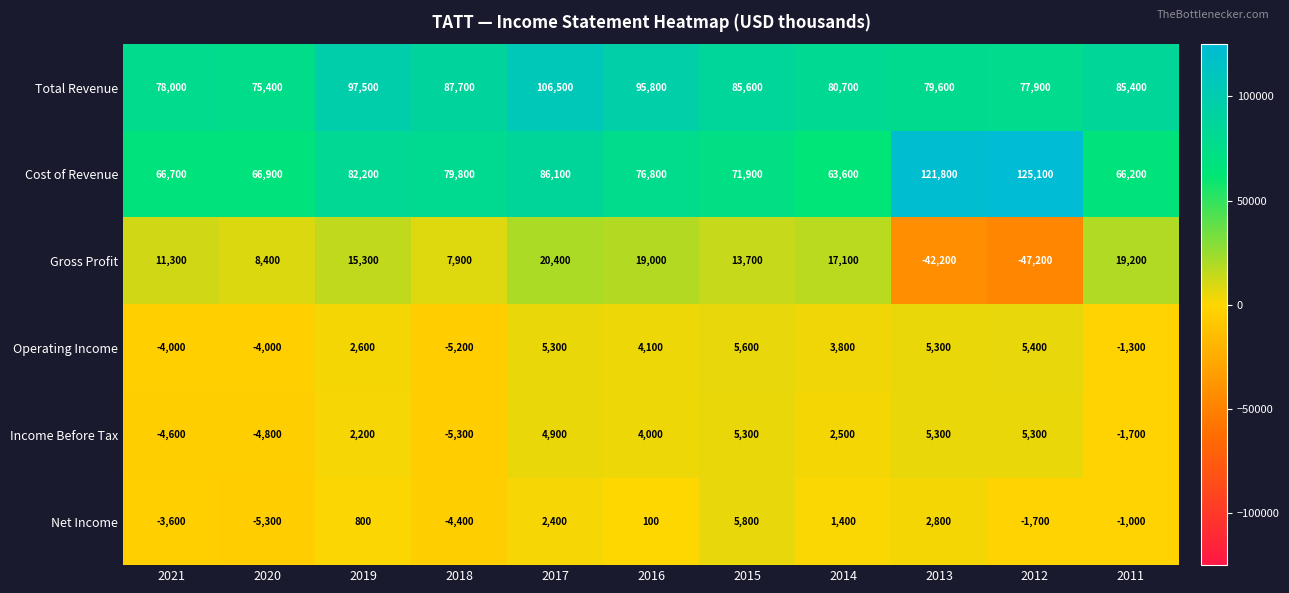

How many distinct data groups are displayed?

6